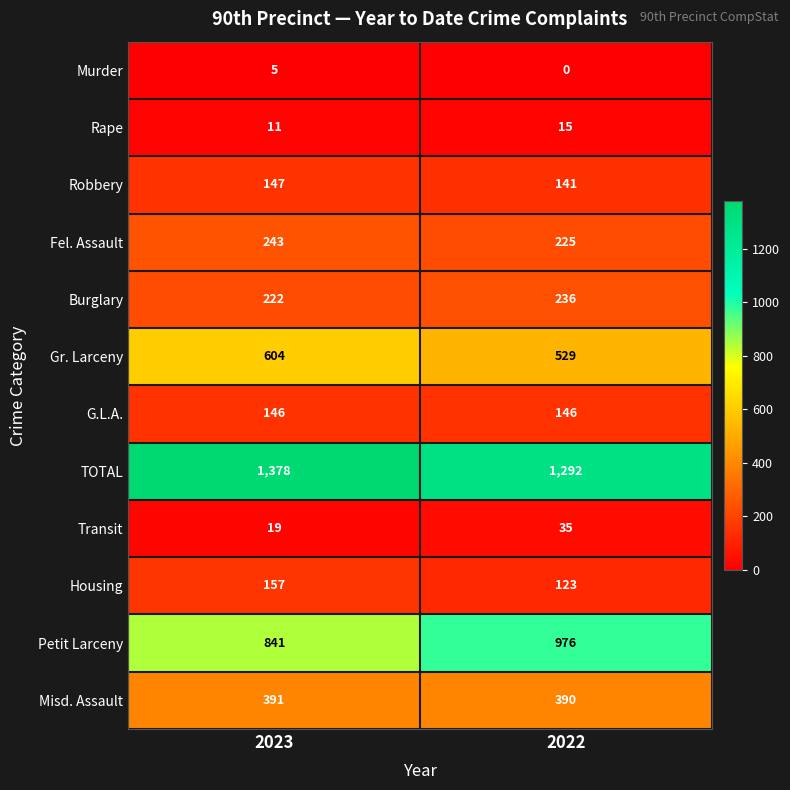

At which label does TOTAL reach its minimum?

2022